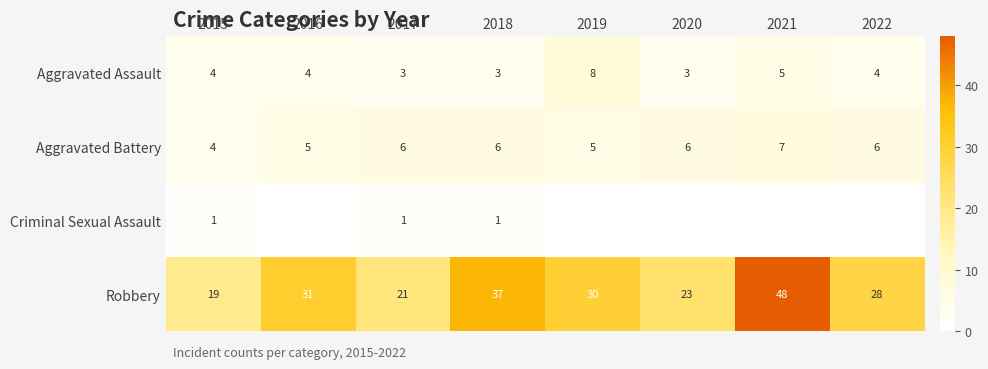

At which category does the chart reach its peak across all series?

2021